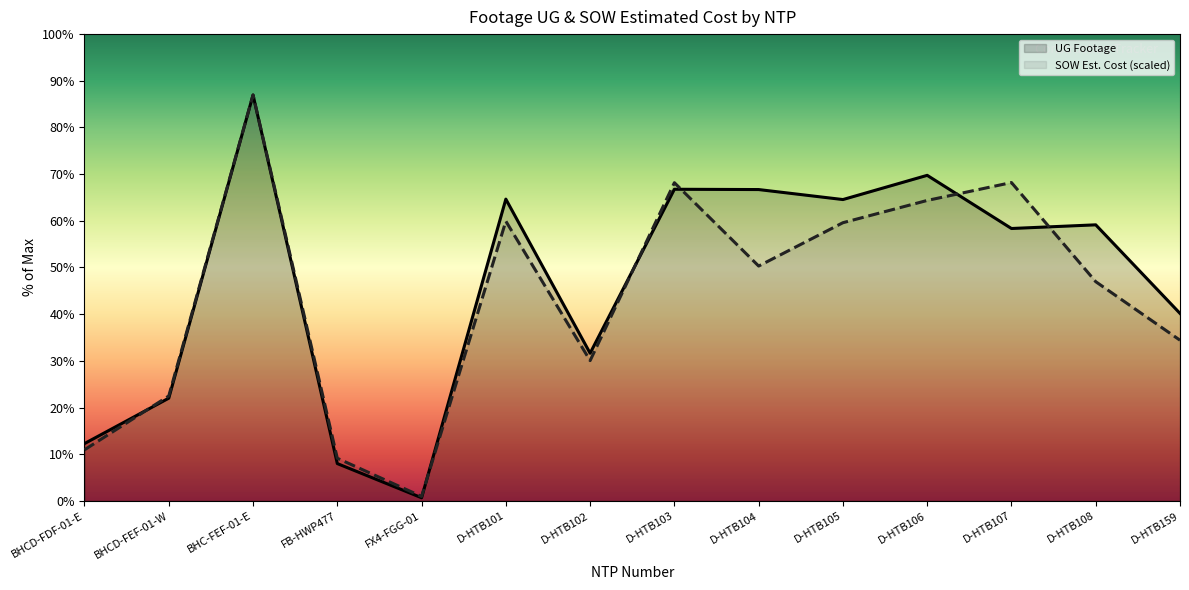

What is the minimum value shown in the chart?

74.0